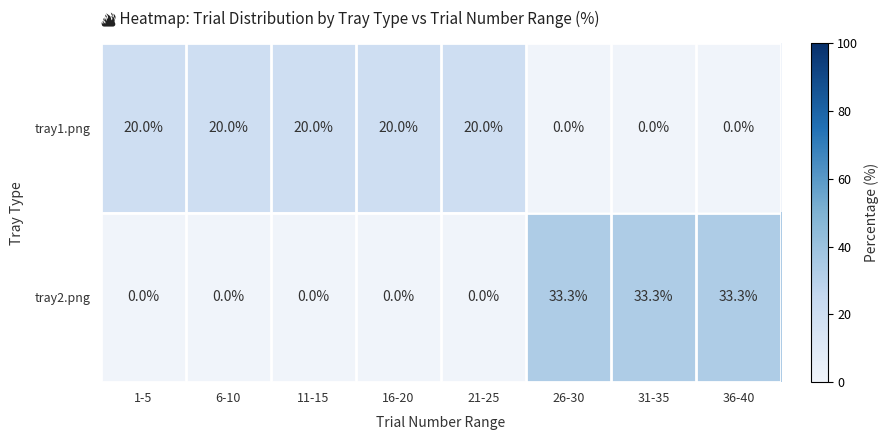

Rank the series at 6-10 from highest to lowest value.

tray1.png, tray2.png